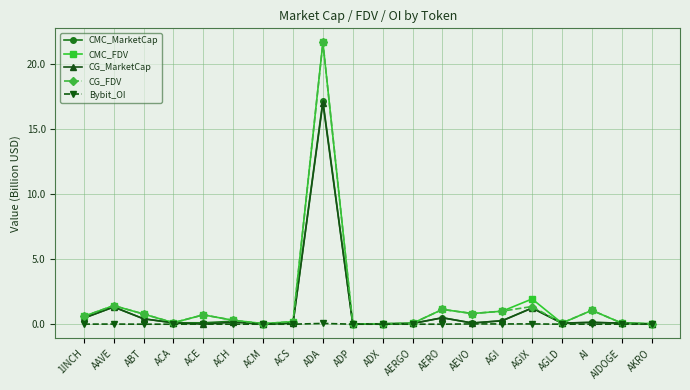

Which category has the highest value across all series?

ADA